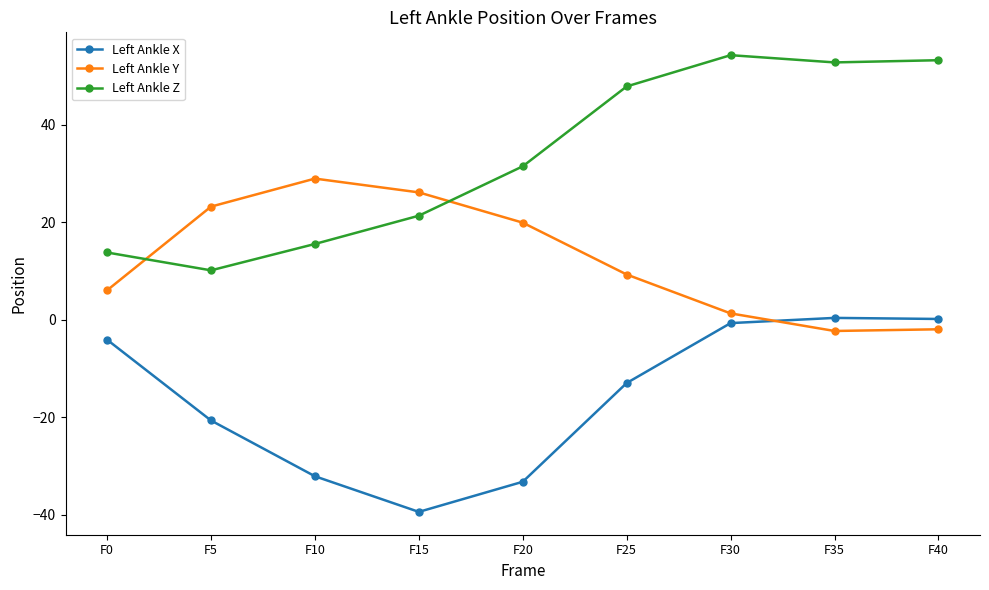

What is the total value across all series at F15?

7.9